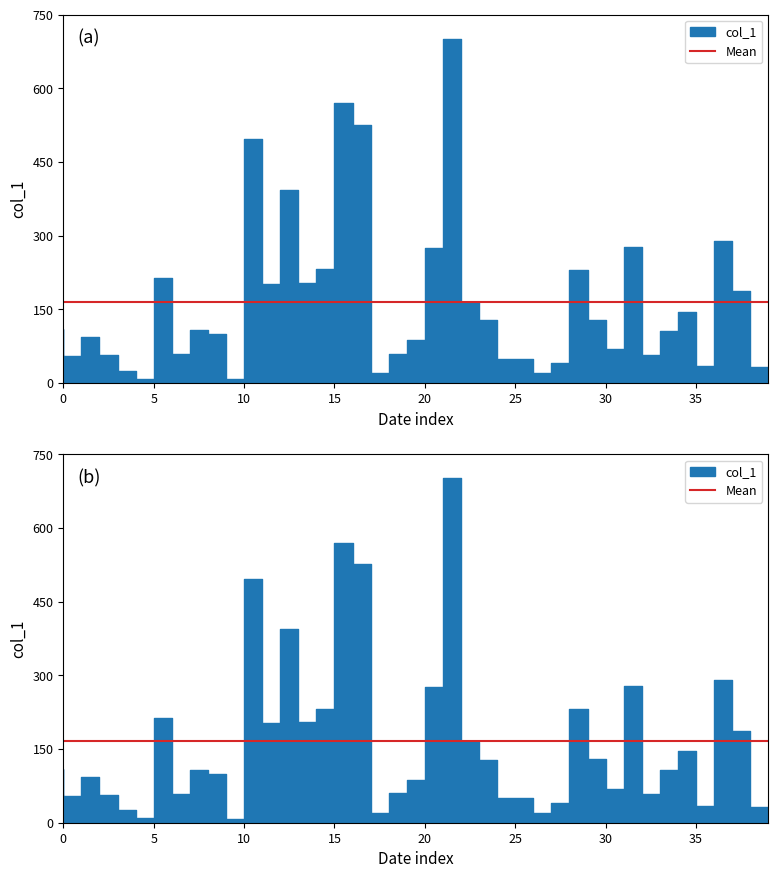

The value at 2014-08-07 is 5.5. True or false?

False